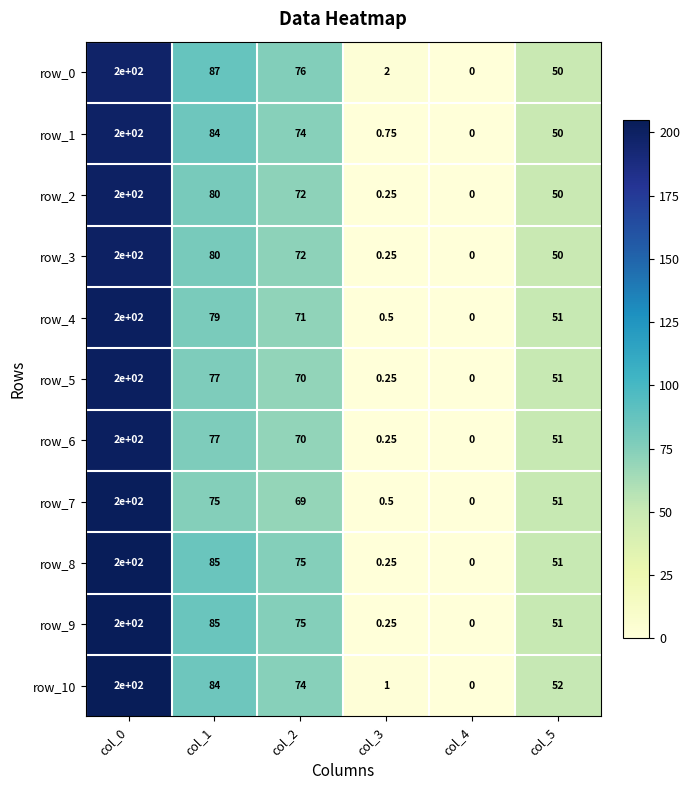

The row_5 series shows 0.0 at col_4. True or false?

True